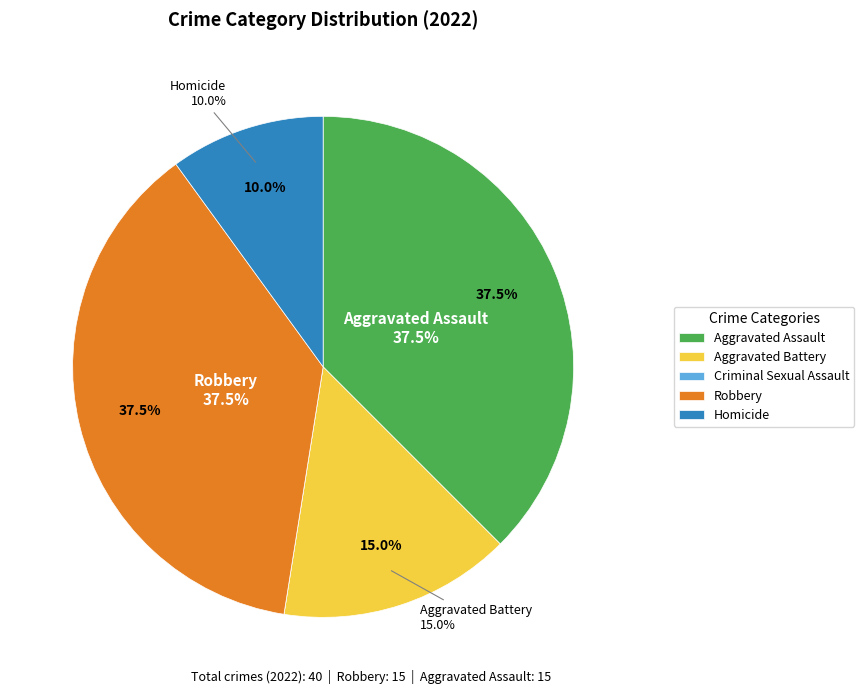

To the nearest percent, what is the combined percentage of Criminal Sexual Assault and Robbery?

38%